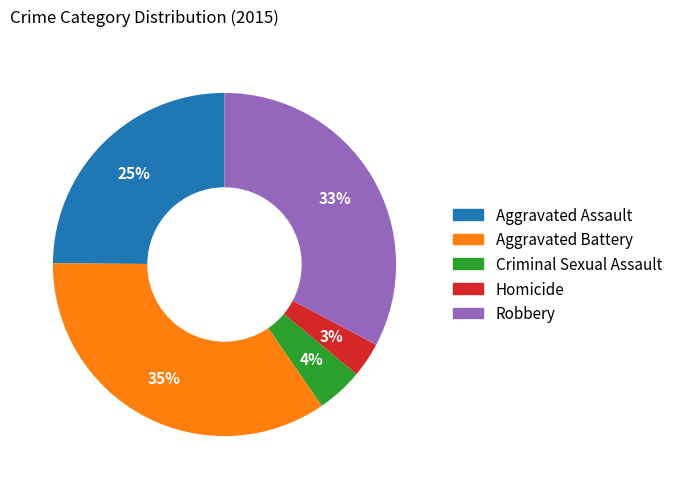

To the nearest percent, what is the difference between the Robbery and Aggravated Assault slice percentages?

8%